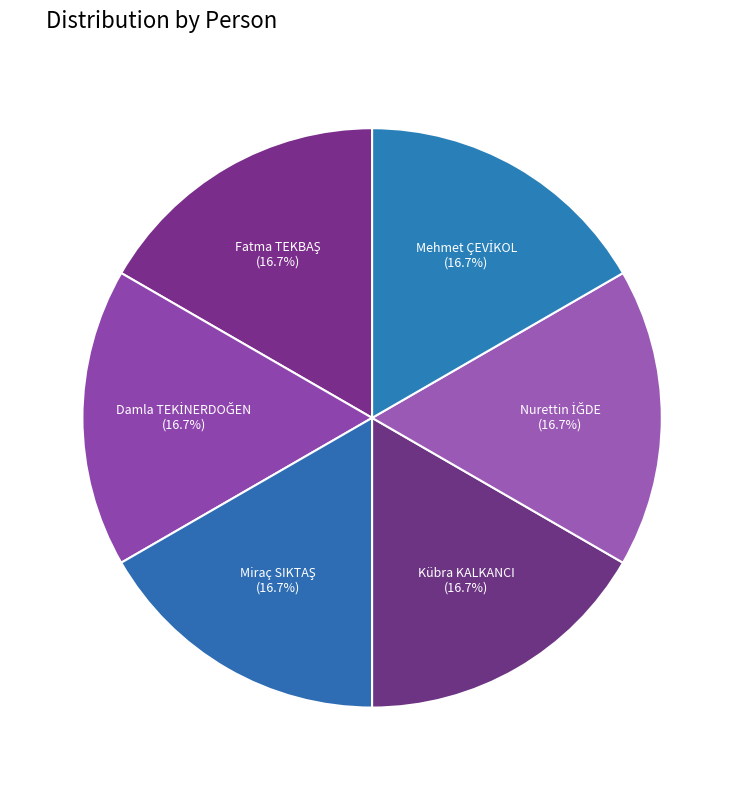

What is the smallest slice in the pie chart?

Fatma TEKBAŞ